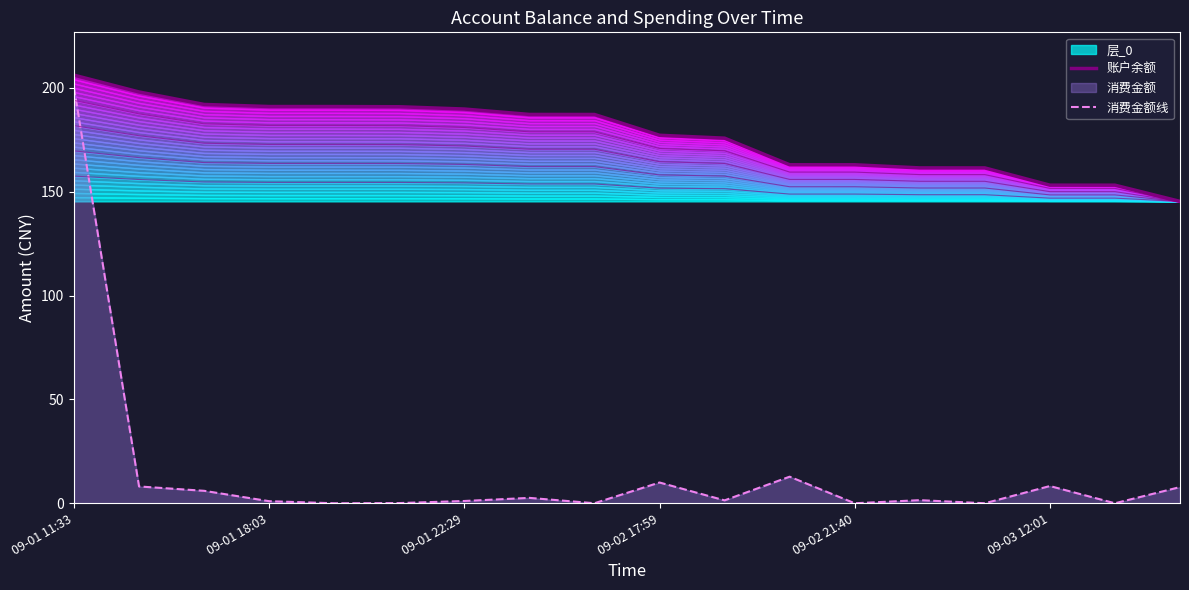

In 消费金额线, how many points are higher than both neighbors (excluding endpoints)?

5